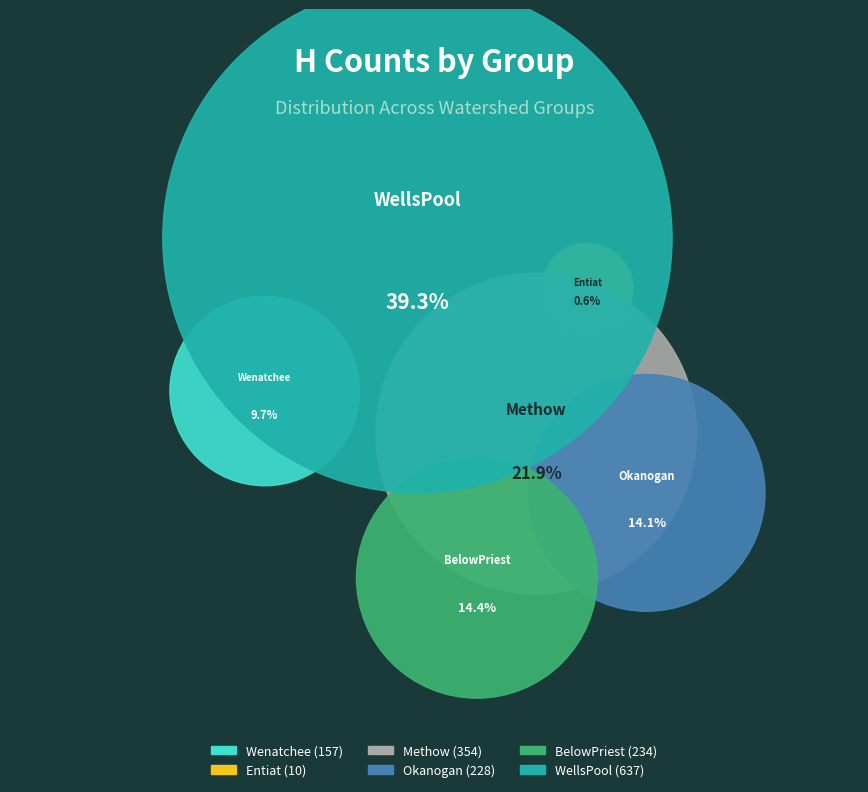

Does Methow represent more than half of the total?

No